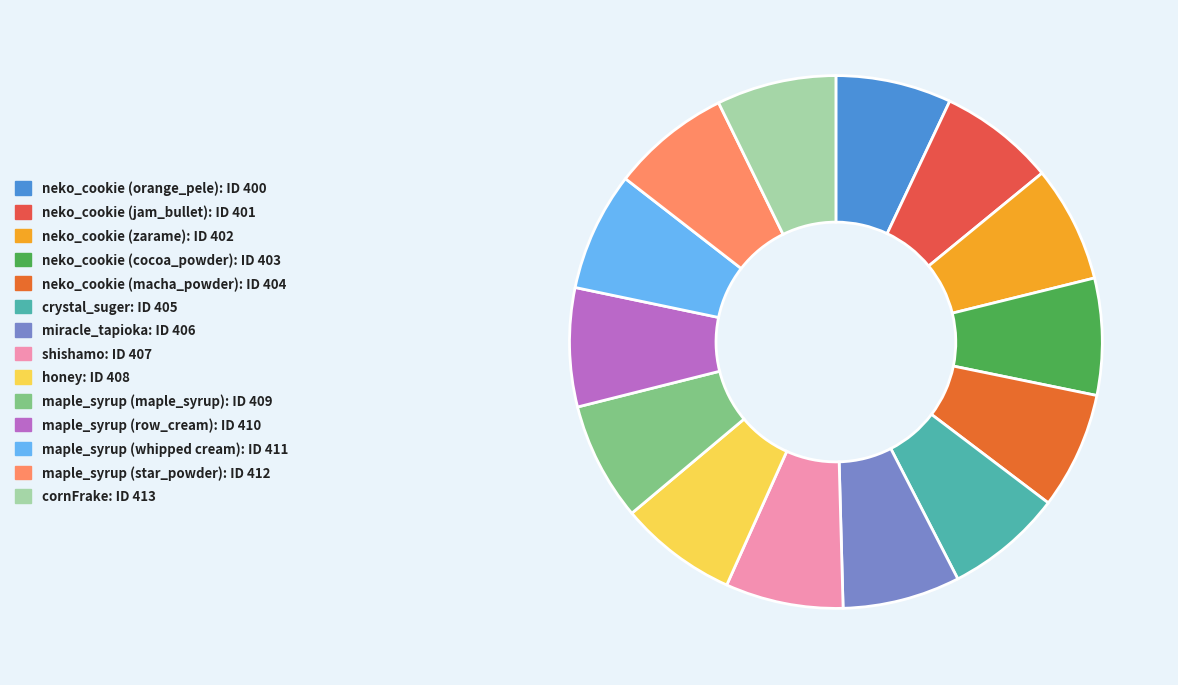

Does neko_cookie (orange_pele) account for over 50% of the chart?

No